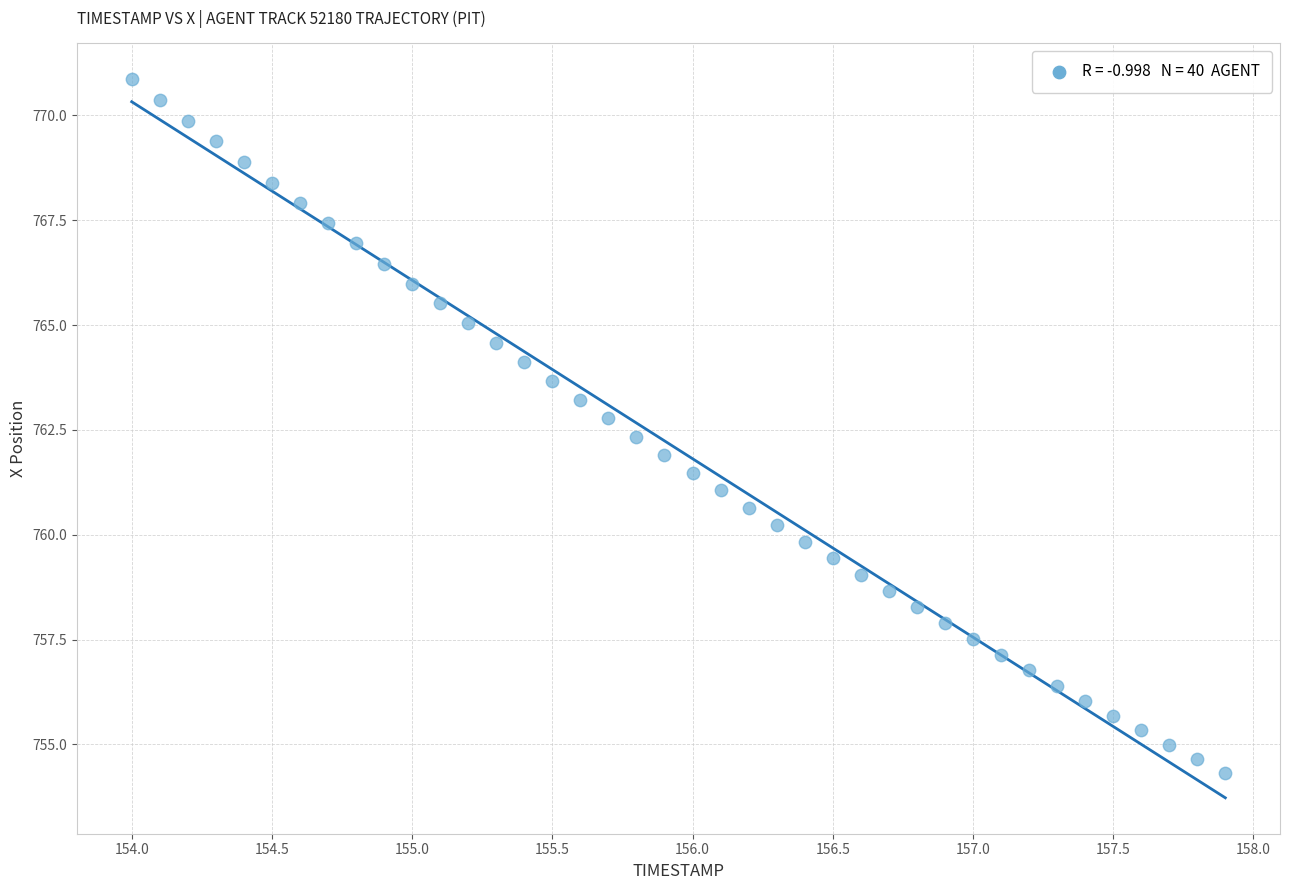

What is the range of X values (max minus min)?

3.9